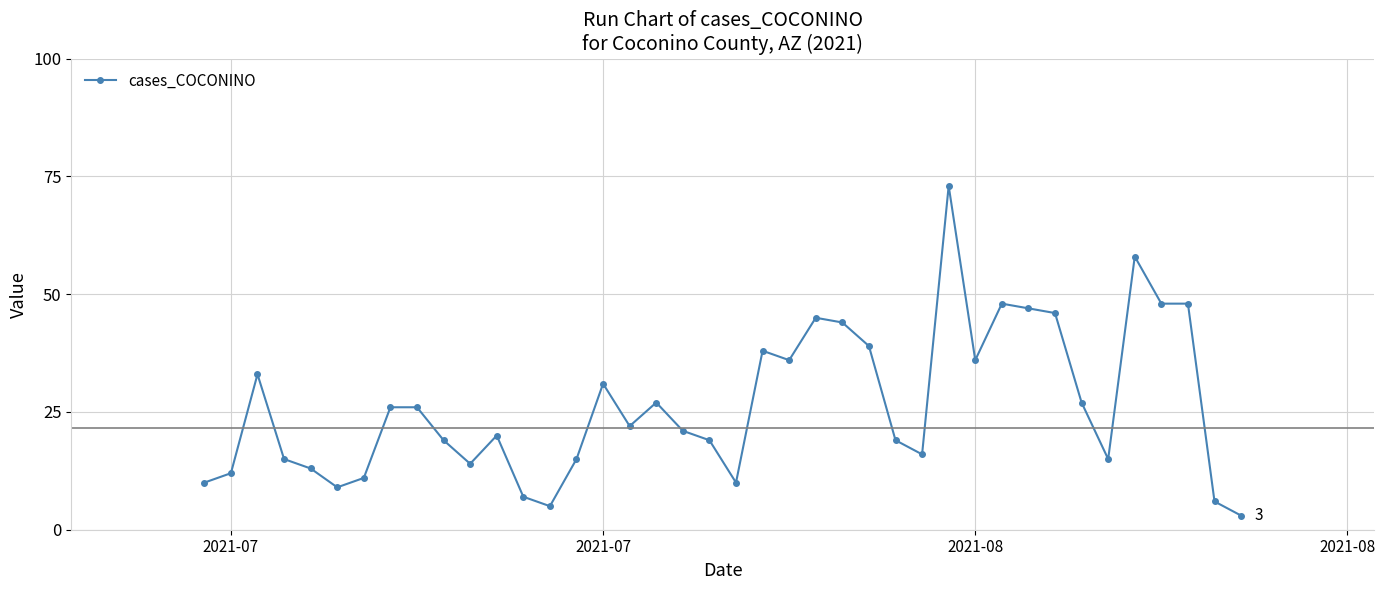

What is the value of the 14th point from the left?

5